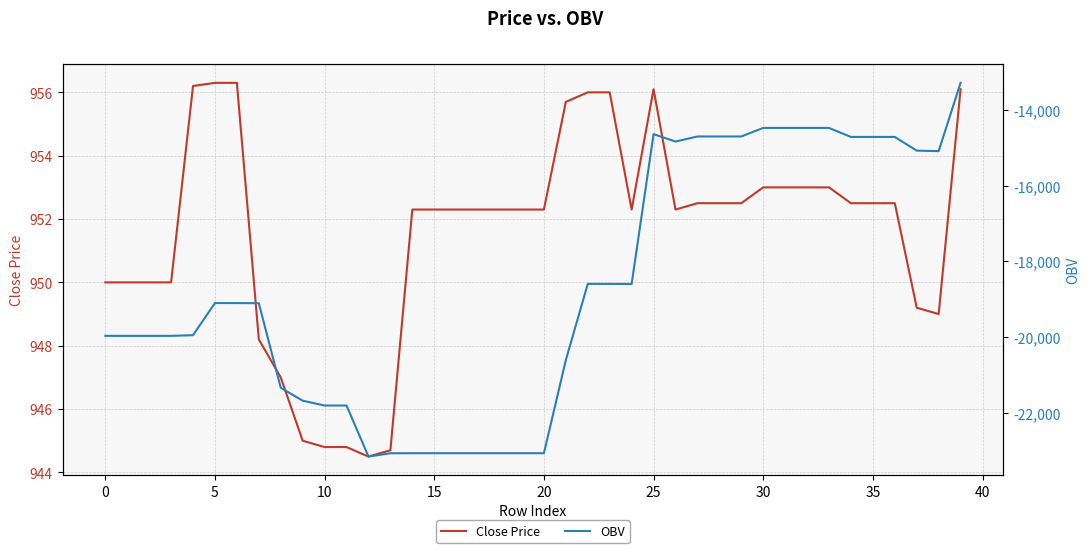

At which category is the sum across all series the highest?

39